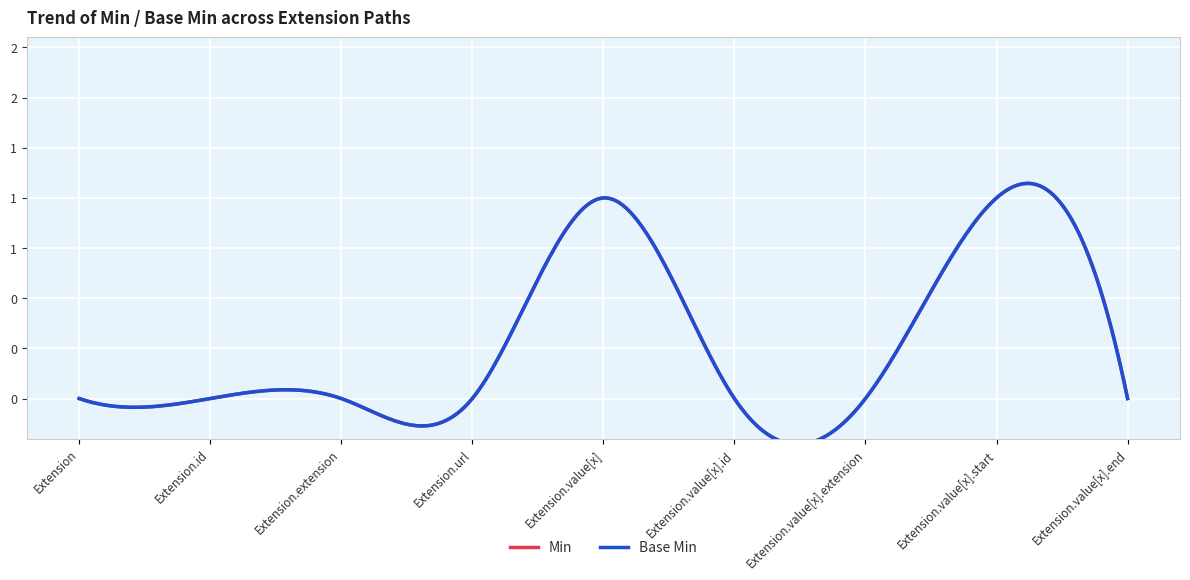

True or false: Min and Base Min intersect in this chart.

False